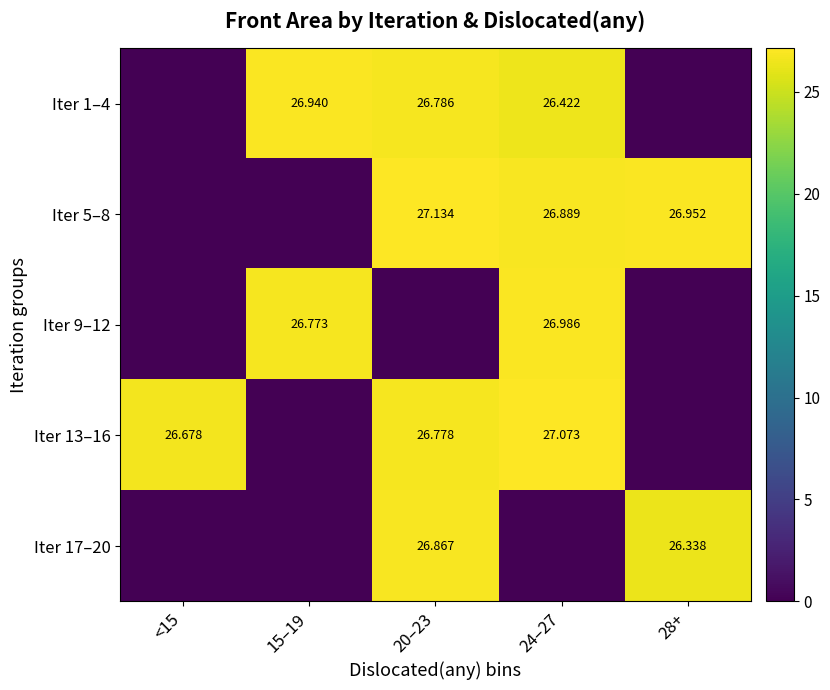

Which has a higher value, <15 or 24–27?

24–27